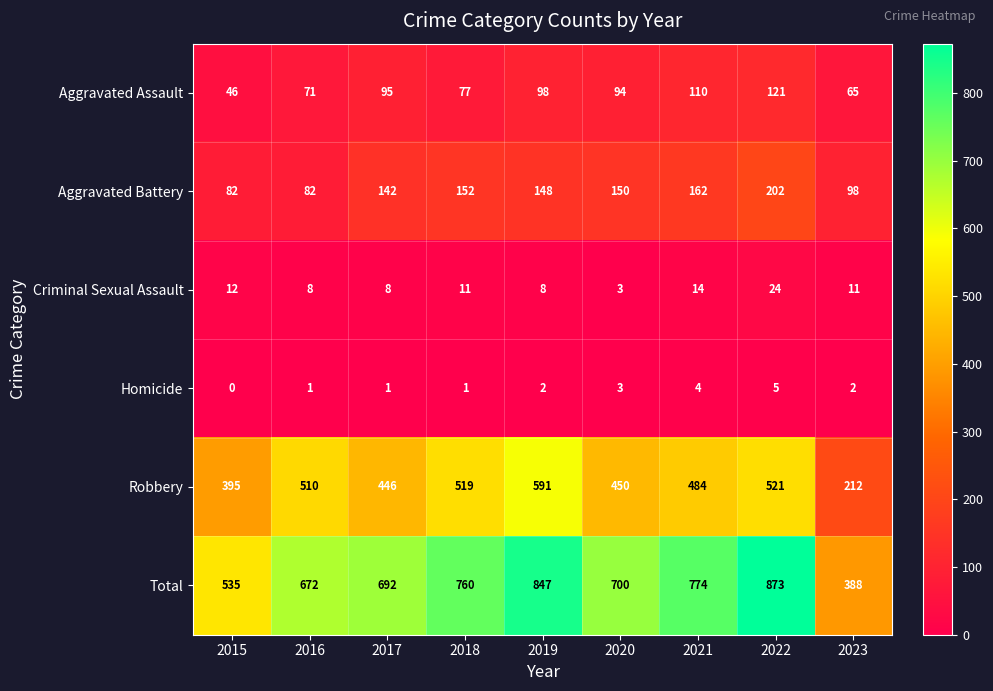

True or false: Aggravated Assault has a value of 98 at 2019.

True